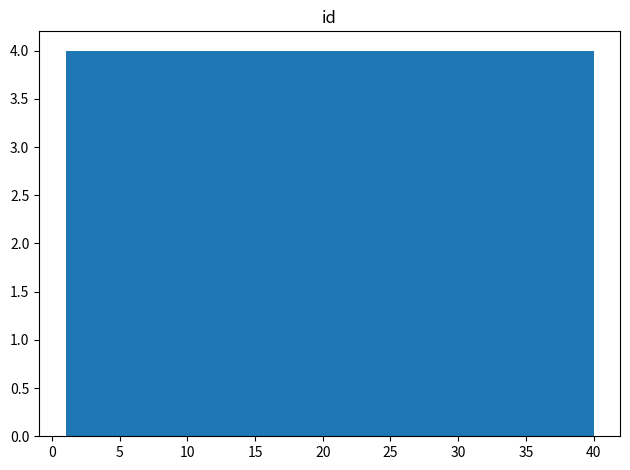

What is the height of the bar covering 4.9 to 8.8 on the x-axis? Neither the bar edges nor the heights are printed on the chart, so give them approximately, as read against the axes.

4